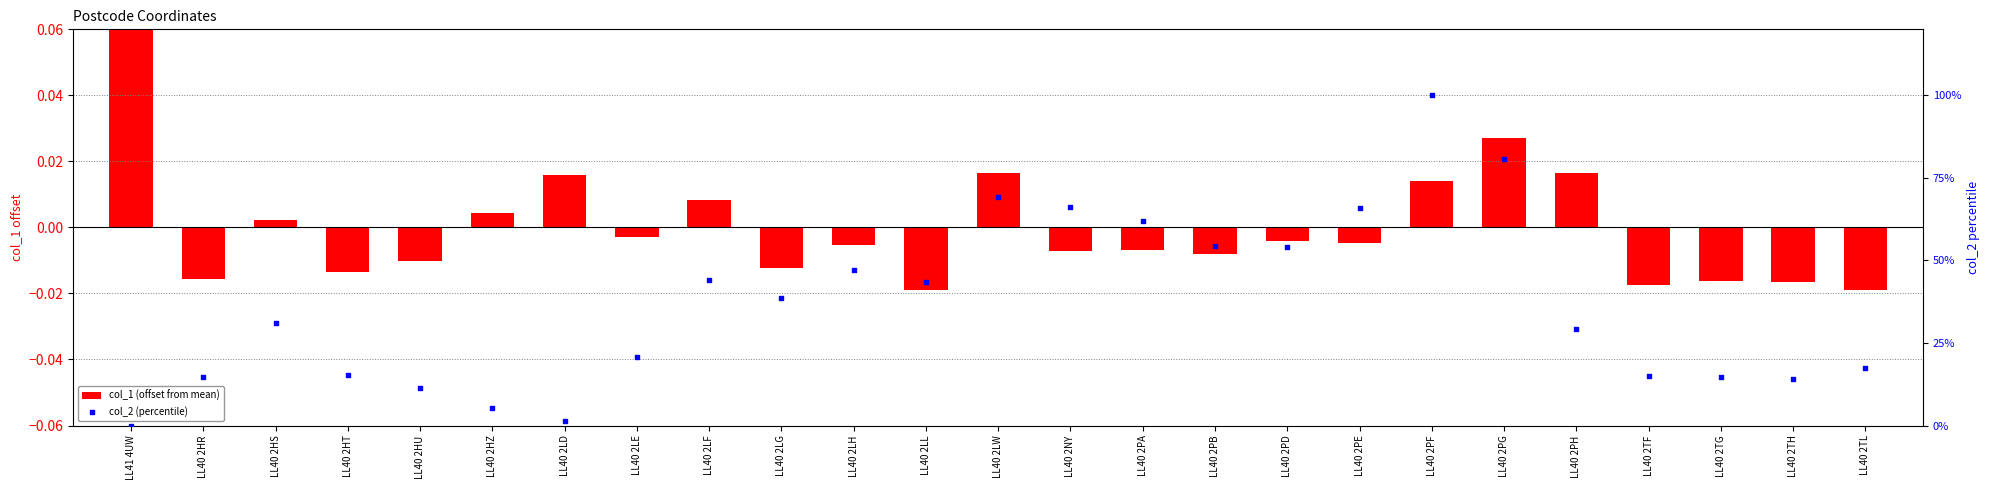

What is the total value across all series at LL40 2HR?

14.6